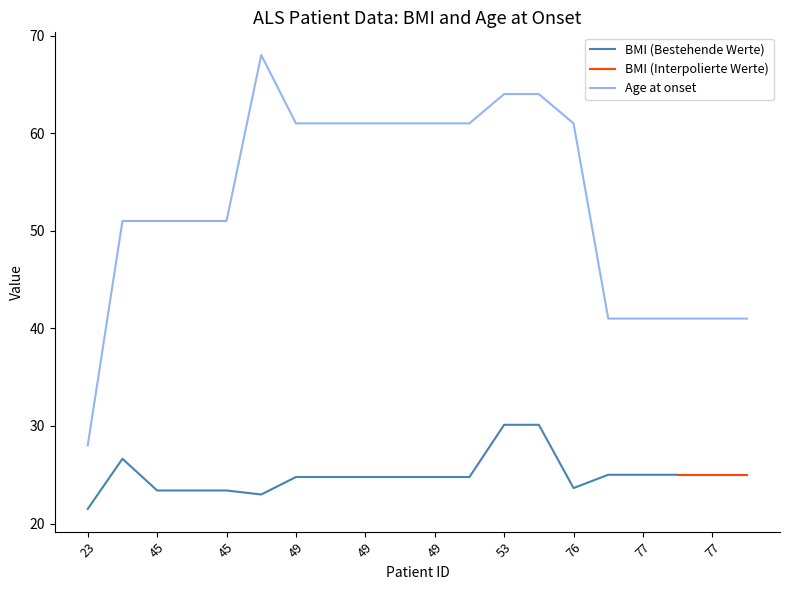

At which category does the chart reach its peak across all series?

48